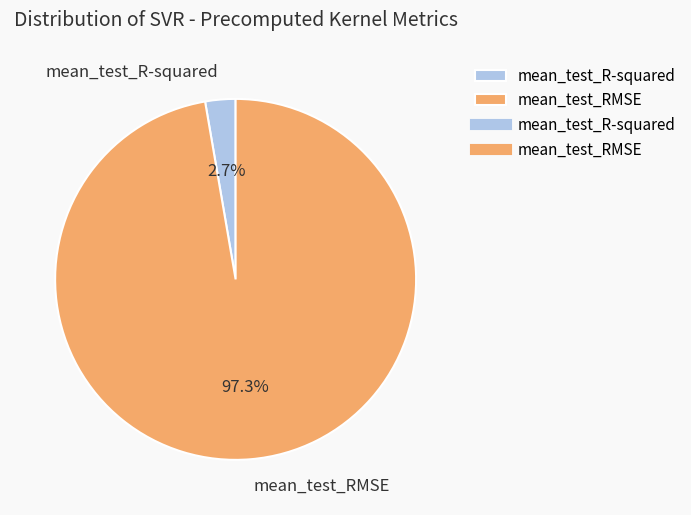

True or false: mean_test_RMSE accounts for 97% of the total.

True